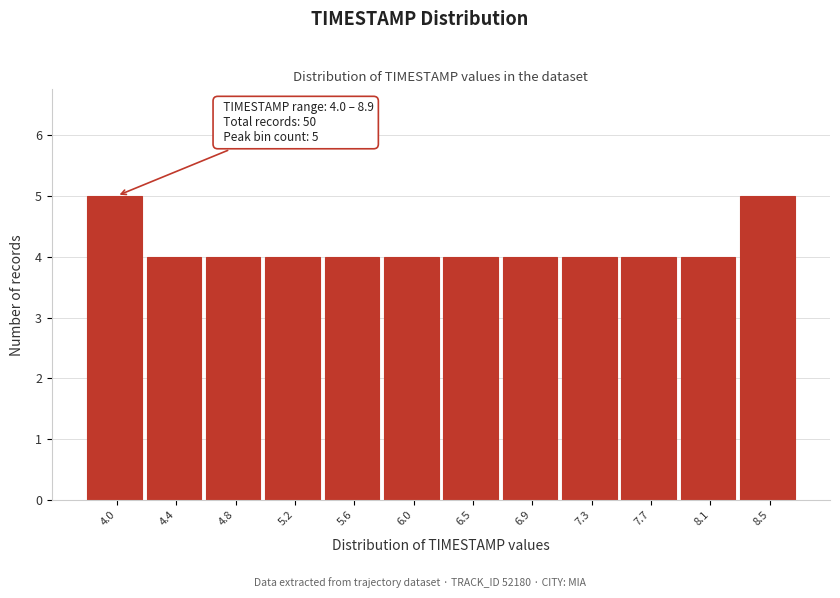

Reading left to right, list all the values displayed in this chart.

4.0=5	4.4=4	4.8=4	5.2=4	5.6=4	6.0=4	6.5=4	6.9=4	7.3=4	7.7=4	8.1=4	8.5=5